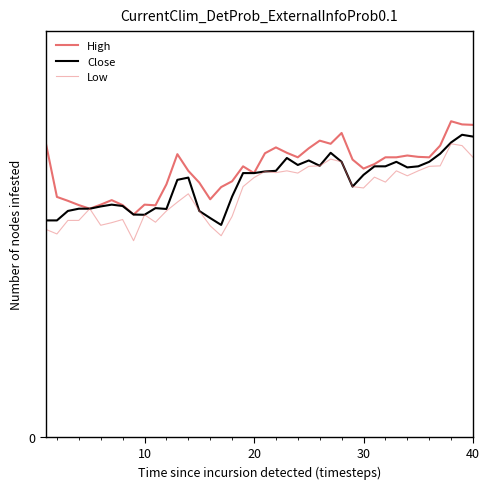

Does the chart have visible grid lines?

No